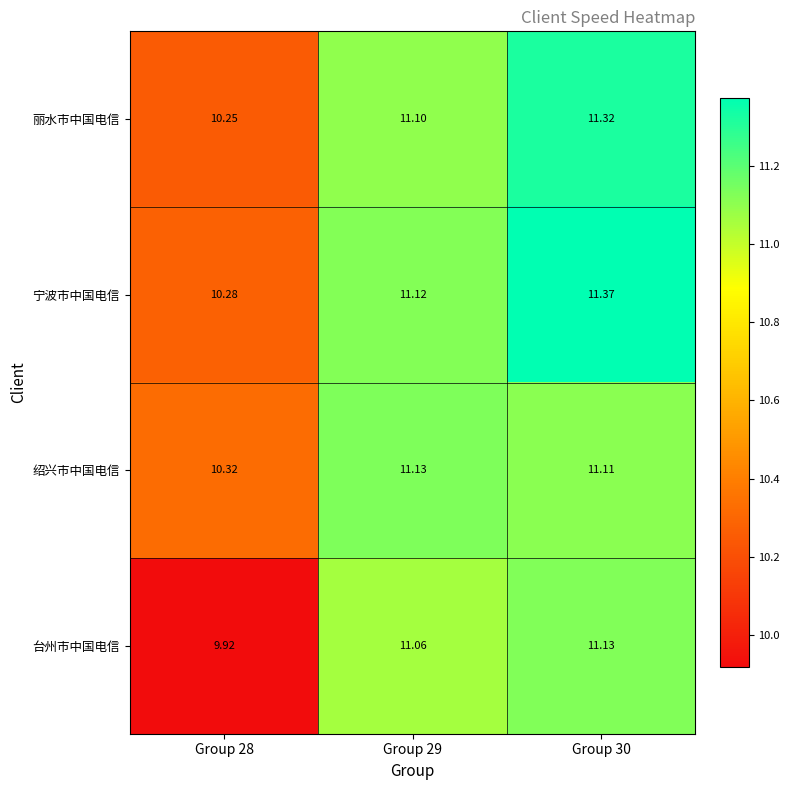

How many data points in 绍兴市中国电信 are above 11?

2